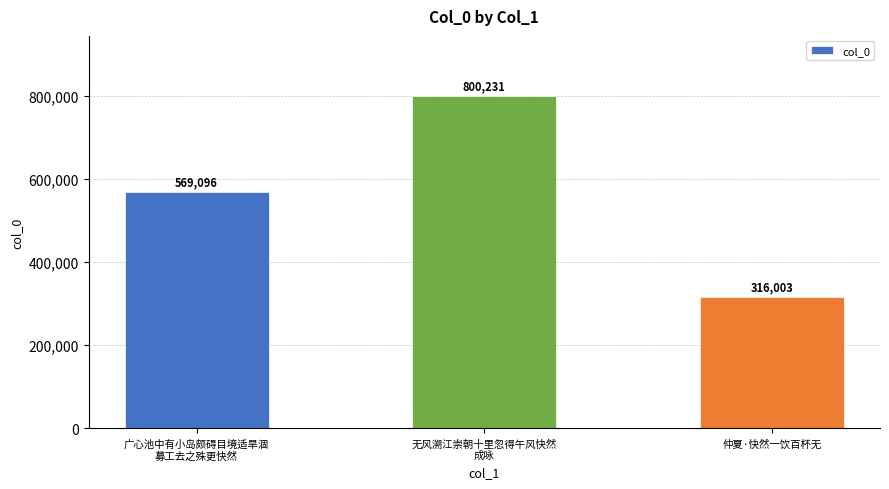

Count the values in the range 316003 to 800231.

3